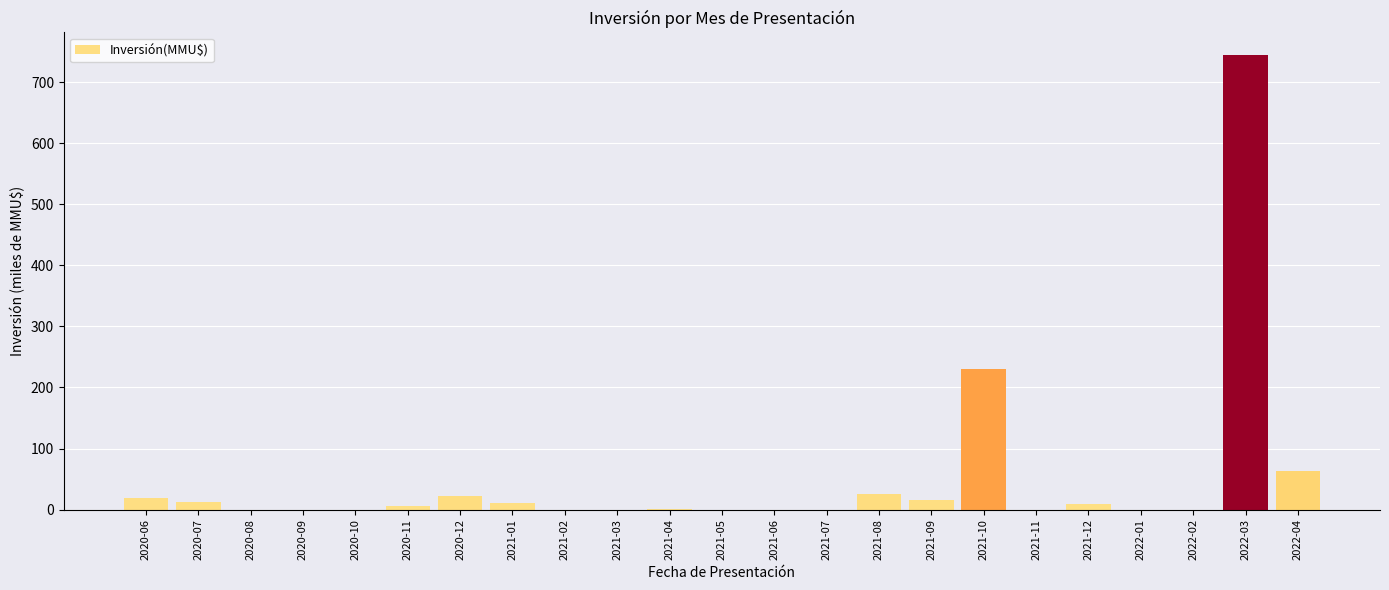

The chart shows a value of -377.0 at 2021-11. True or false?

False